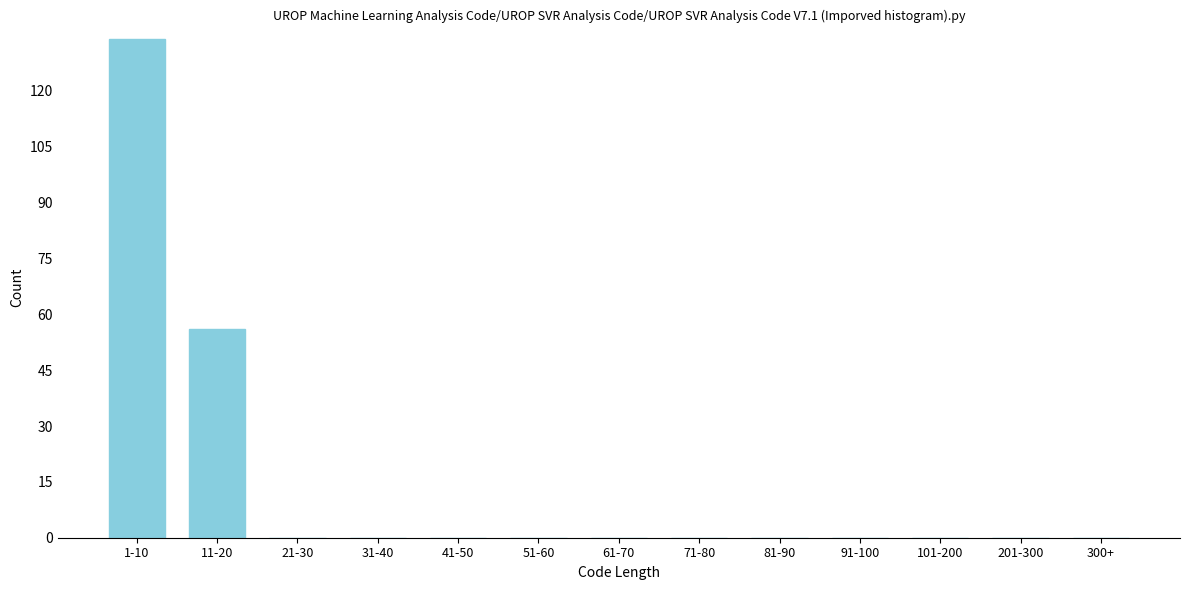

Reading left to right, list all the values displayed in this chart.

1-10=134	11-20=56	21-30=0	31-40=0	41-50=0	51-60=0	61-70=0	71-80=0	81-90=0	91-100=0	101-200=0	201-300=0	300+=0